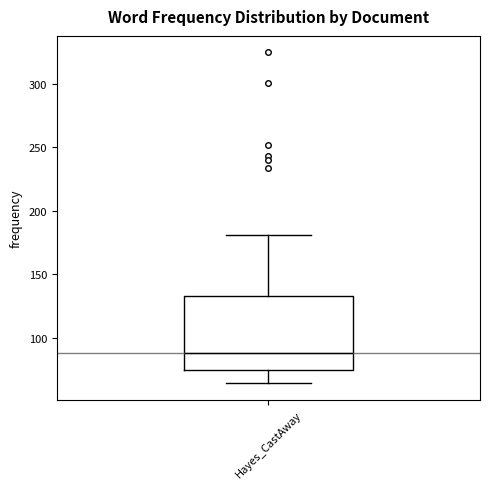

Where is the lower edge of the box for Hayes_CastAway on the y-axis? The values are not printed on the chart, so give them approximately, as read against the axis.

75